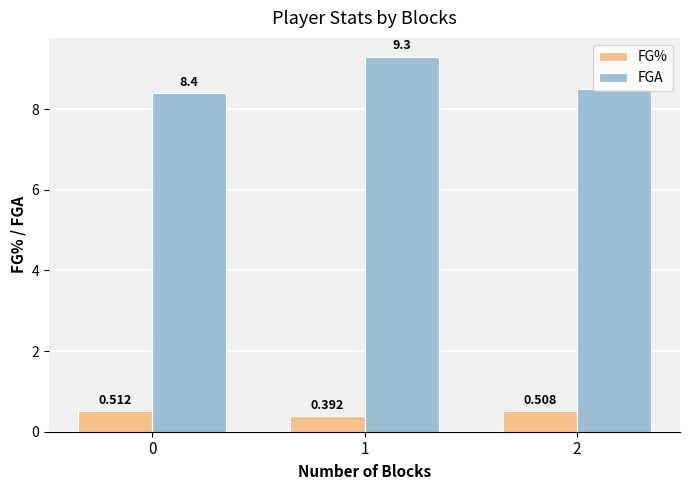

What are all the series names shown in the legend?

FG%, FGA